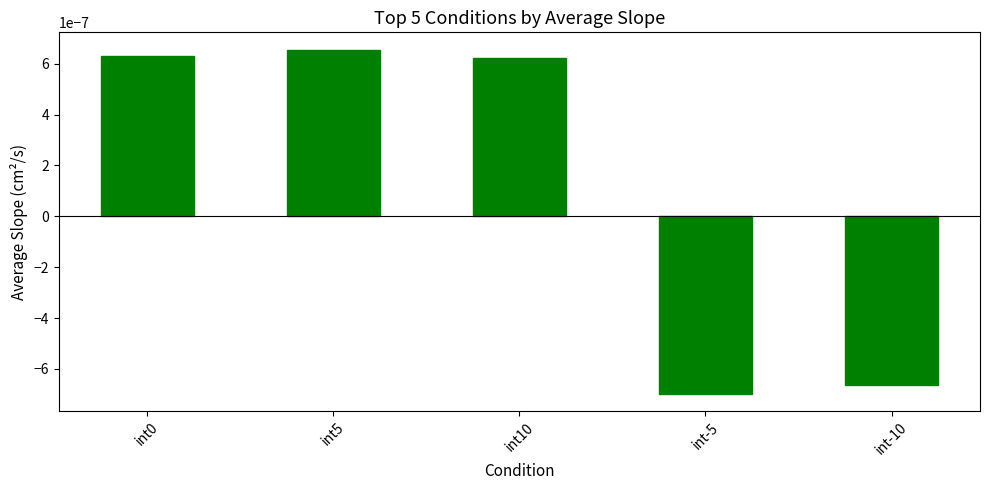

How many values are below 0?

2